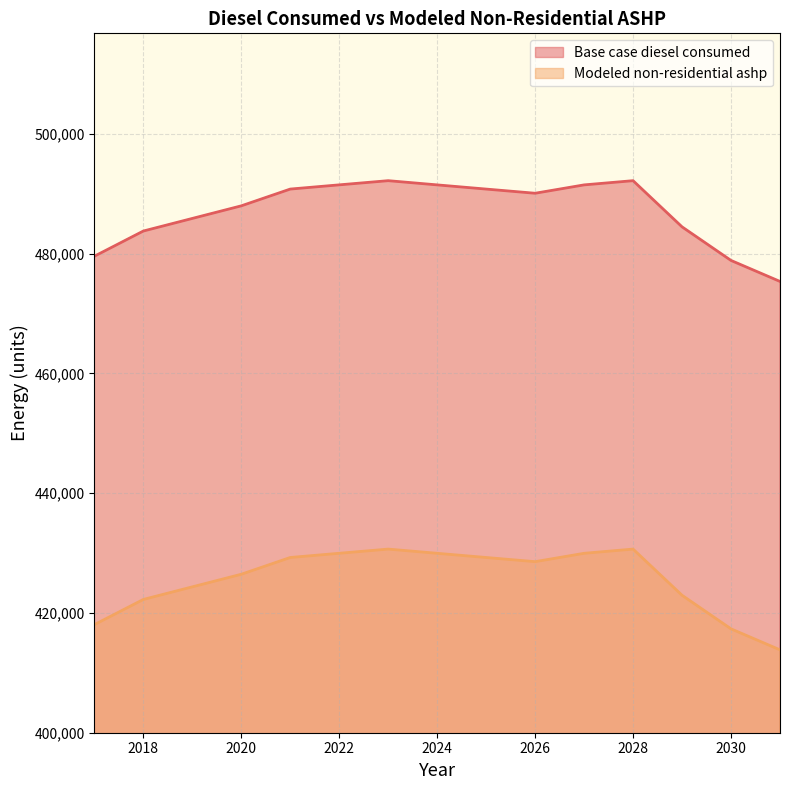

At which category is the sum across all series the highest?

2023